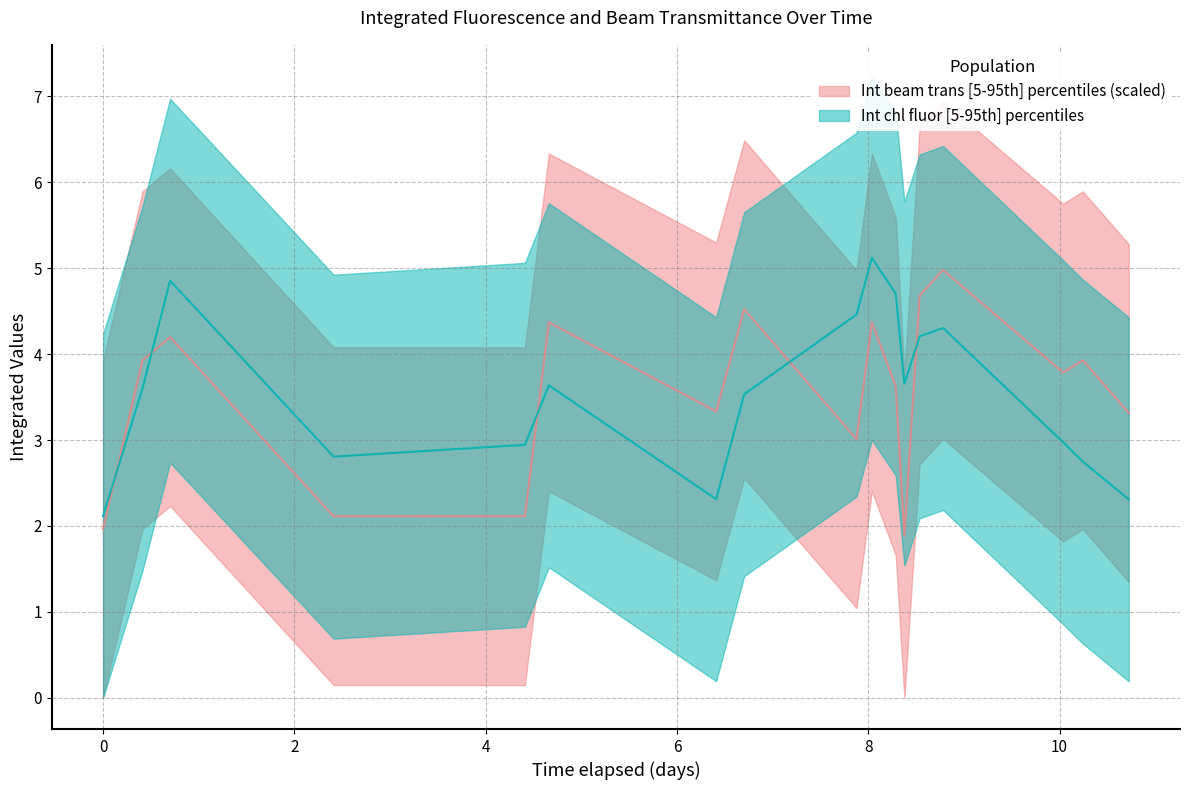

How many interior local valleys does the Int chl fluor upper series have?

3